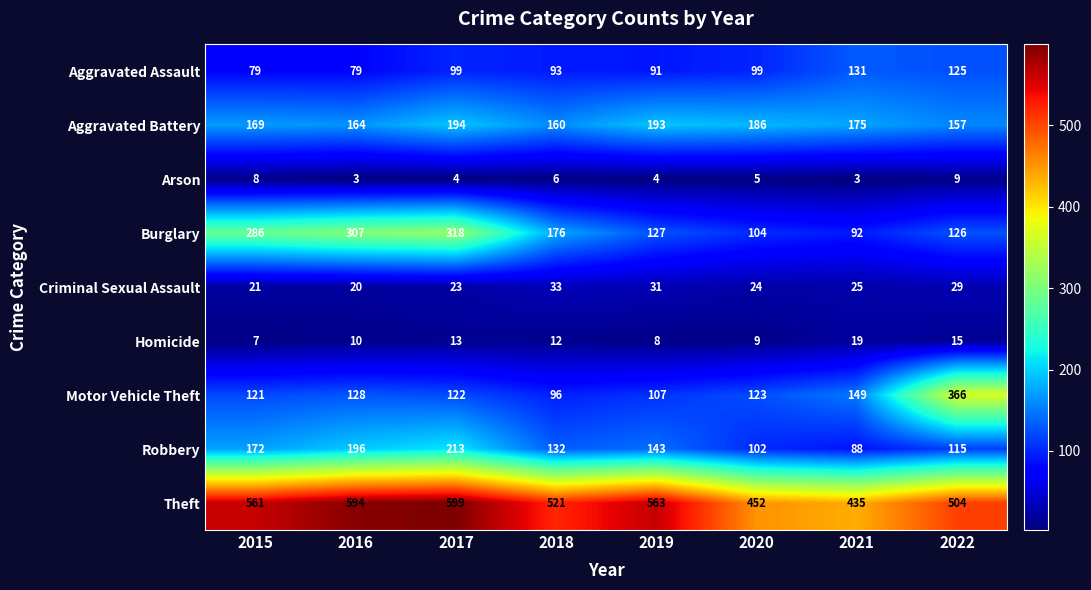

What is the difference between the Motor Vehicle Theft values at 2015 and 2021?

28